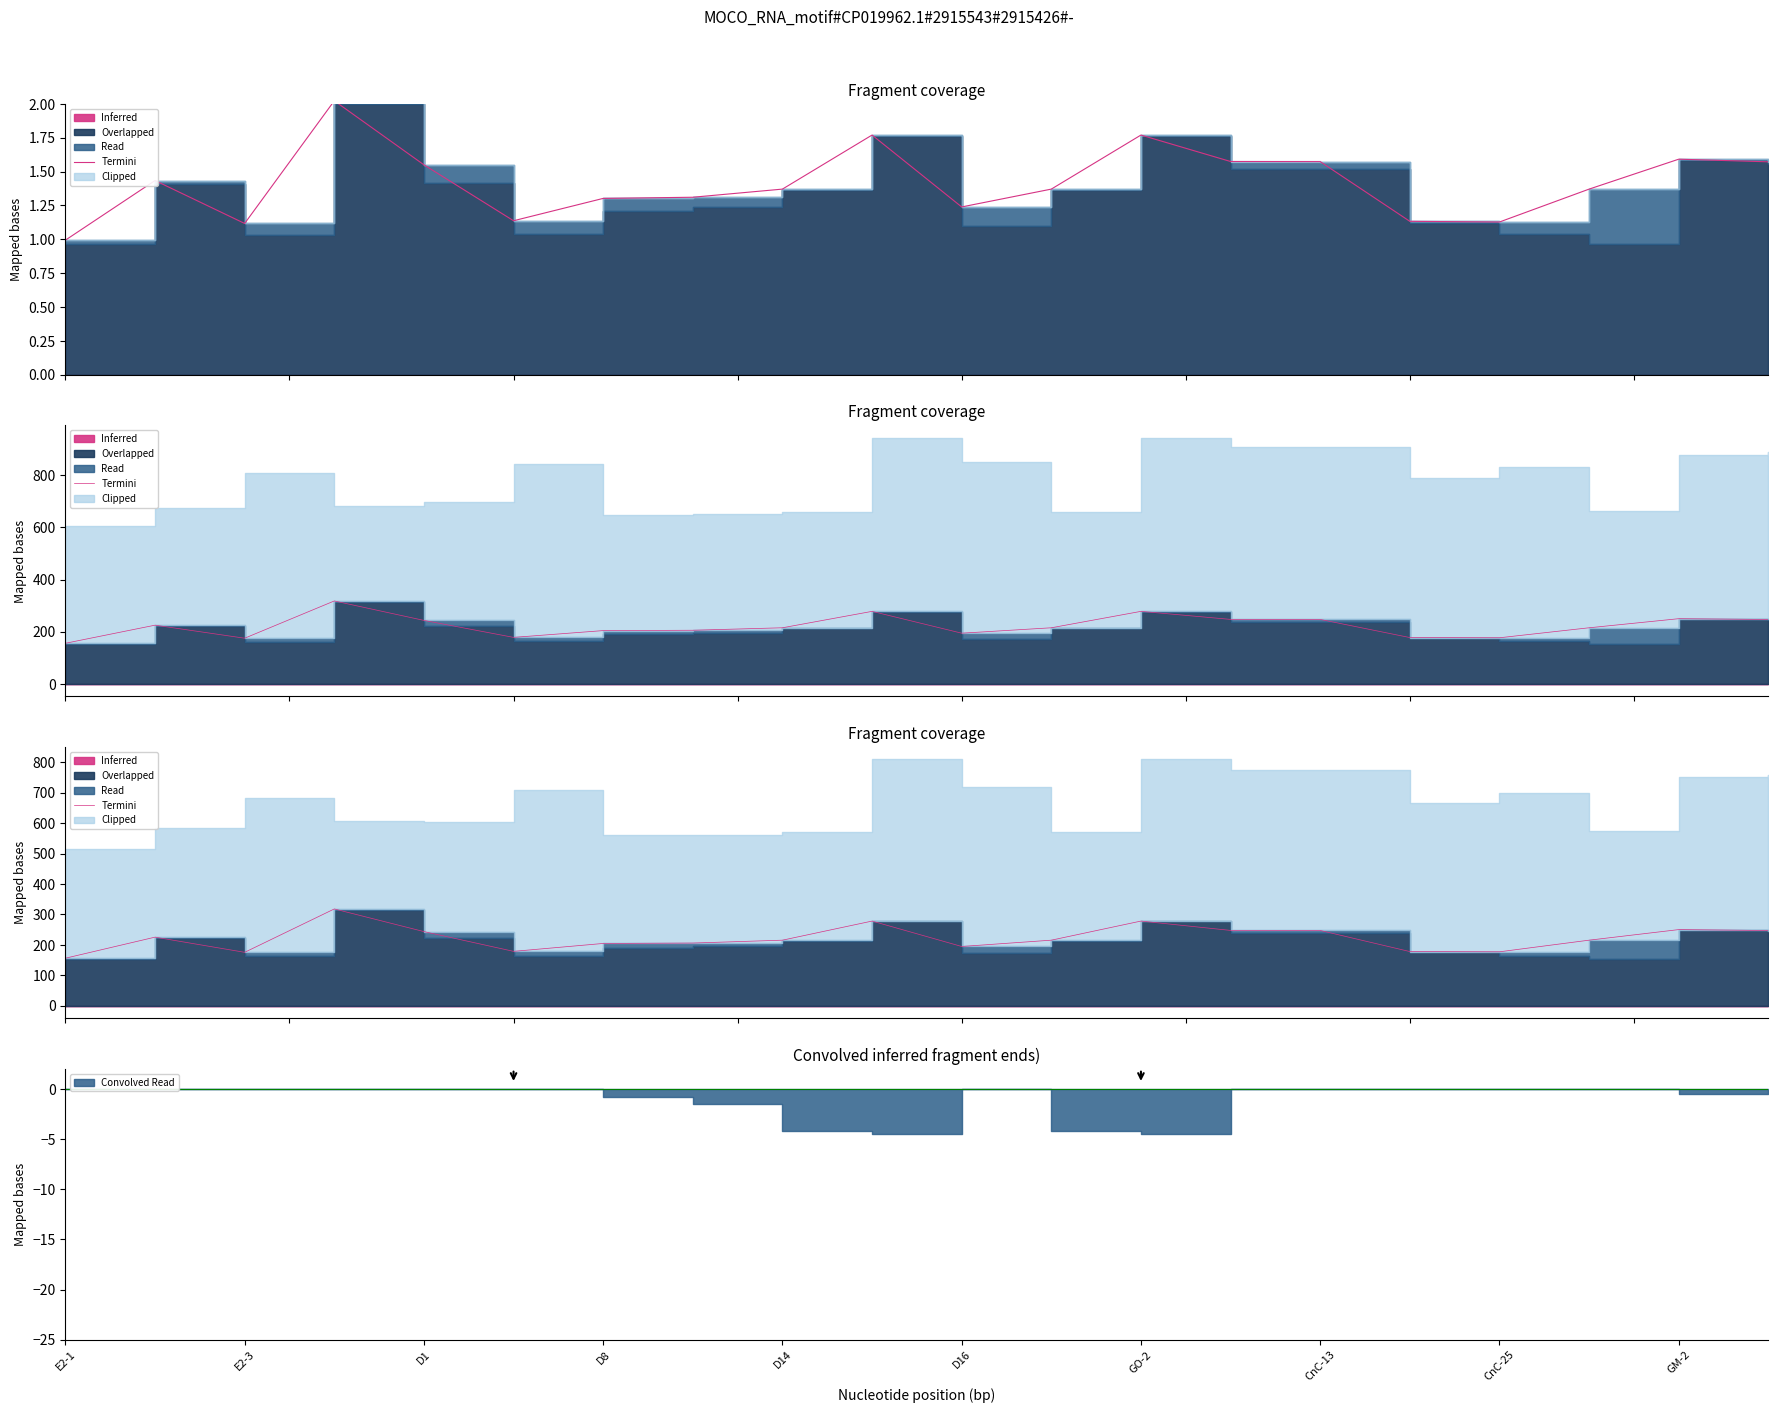

What is the sum of the values at 10 and 13?

442.3